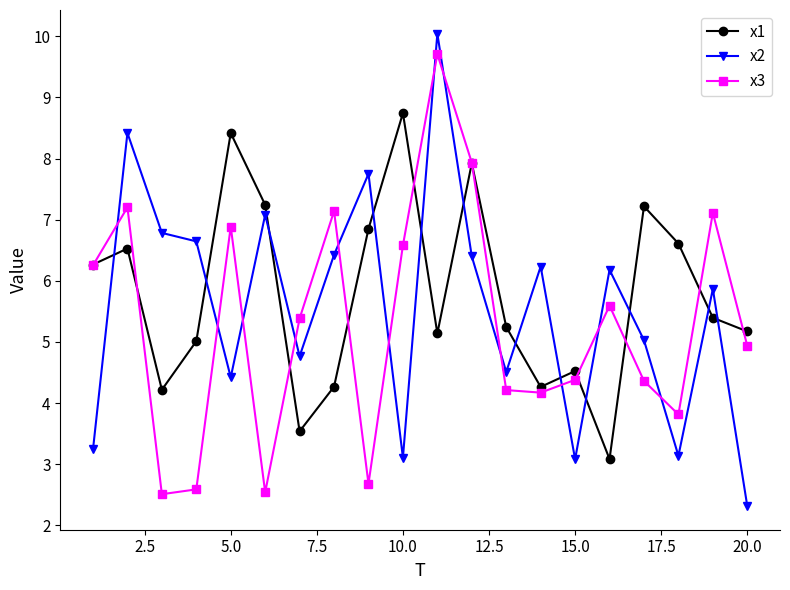

What is the difference between the maximum and minimum values in the x3 series?

7.2